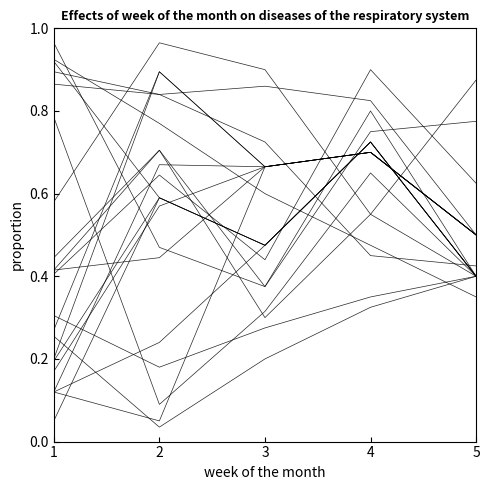

At which category is the sum across all series the highest?

1